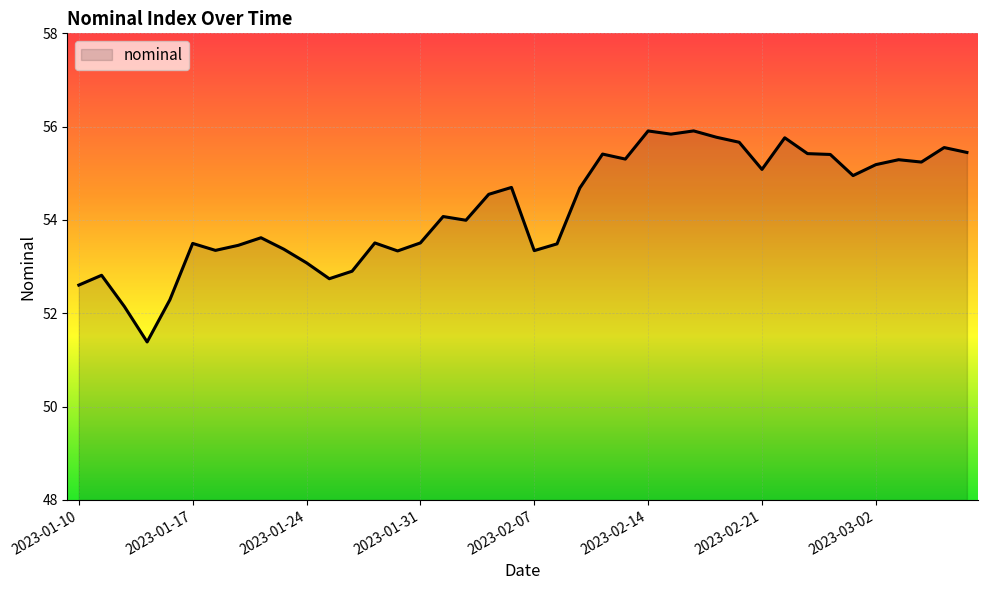

True or false: the data has more than 1 interior local peaks.

True